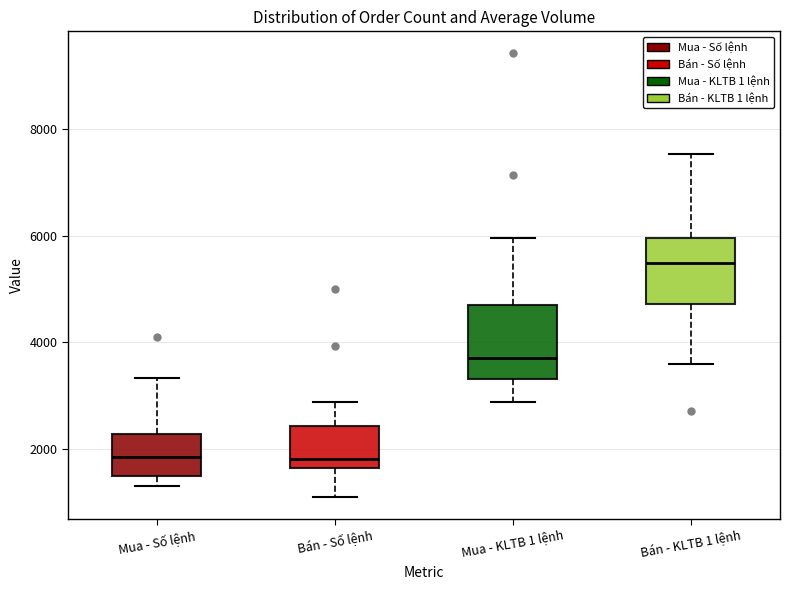

Reading left to right, transcribe this box plot: for each box, give where its median line is, the range the box spans, and where its two whiskers end, as read against the y-axis. The values are not printed on the chart, so give them approximately, as read against the axis.

Mua - Số lệnh: median 1800, box 1400 to 2200, whiskers 1200 to 3400
Bán - Số lệnh: median 1800, box 1600 to 2400, whiskers 1200 to 2800
Mua - KLTB 1 lệnh: median 3600, box 3200 to 4600, whiskers 2800 to 6000
Bán - KLTB 1 lệnh: median 5400, box 4800 to 6000, whiskers 3600 to 7600